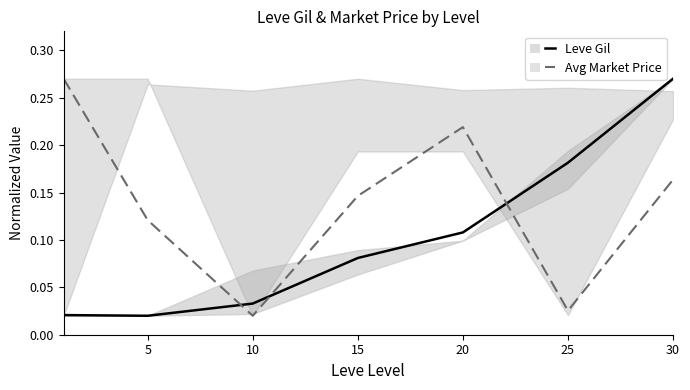

The value of Avg Market Price at 30 is 0.2. True or false?

False